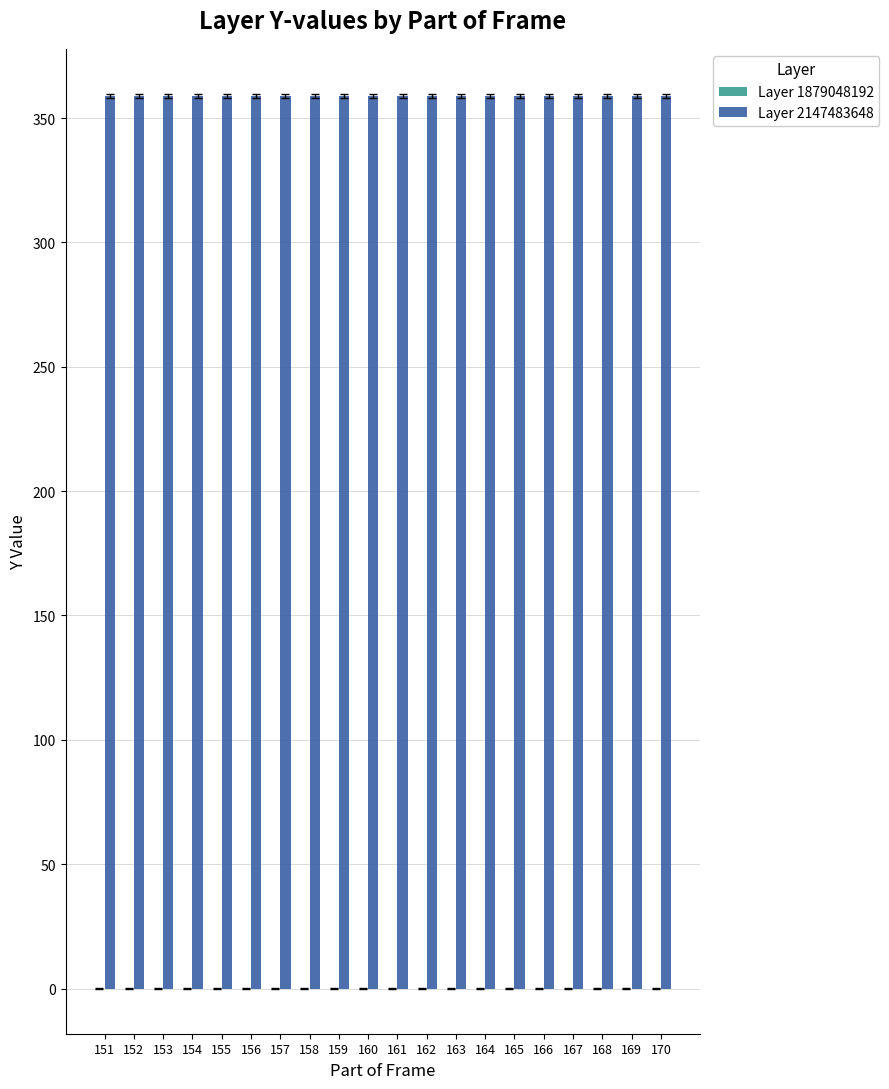

True or false: Layer 1879048192 has a value of 0 at 155.

True